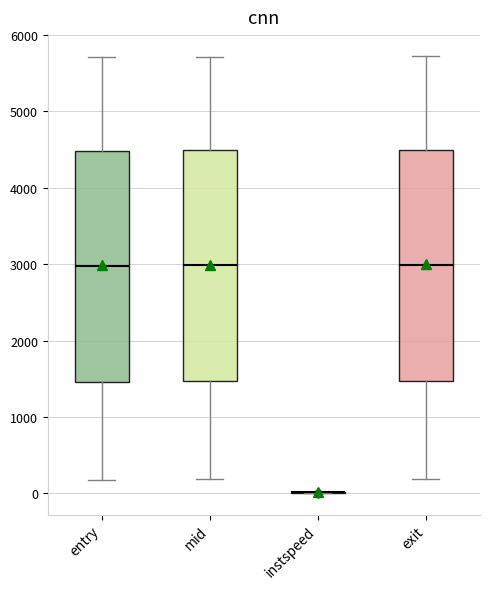

Where is the lower edge of the box for mid on the y-axis? The values are not printed on the chart, so give them approximately, as read against the axis.

1500